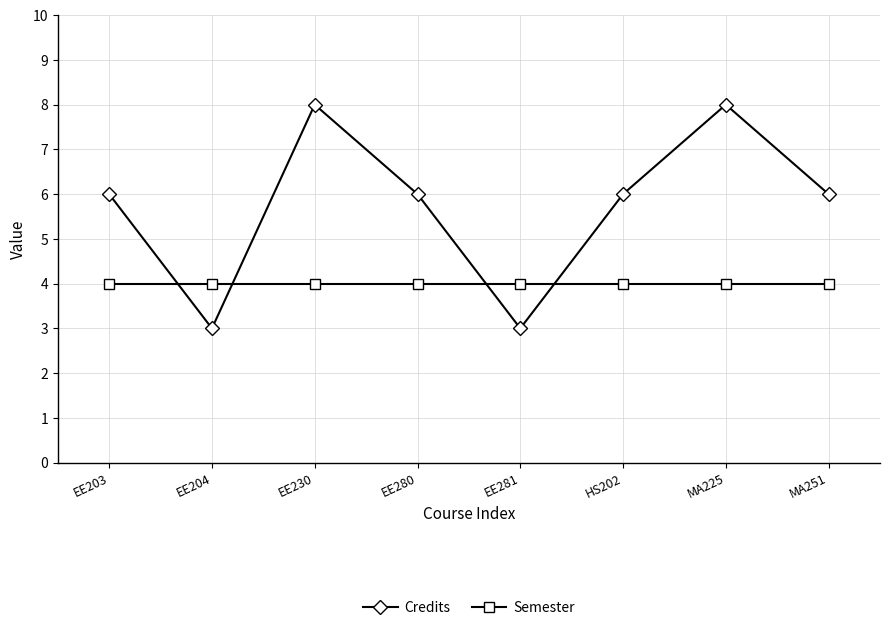

Between EE280 and MA225, which series saw the biggest shift?

Credits